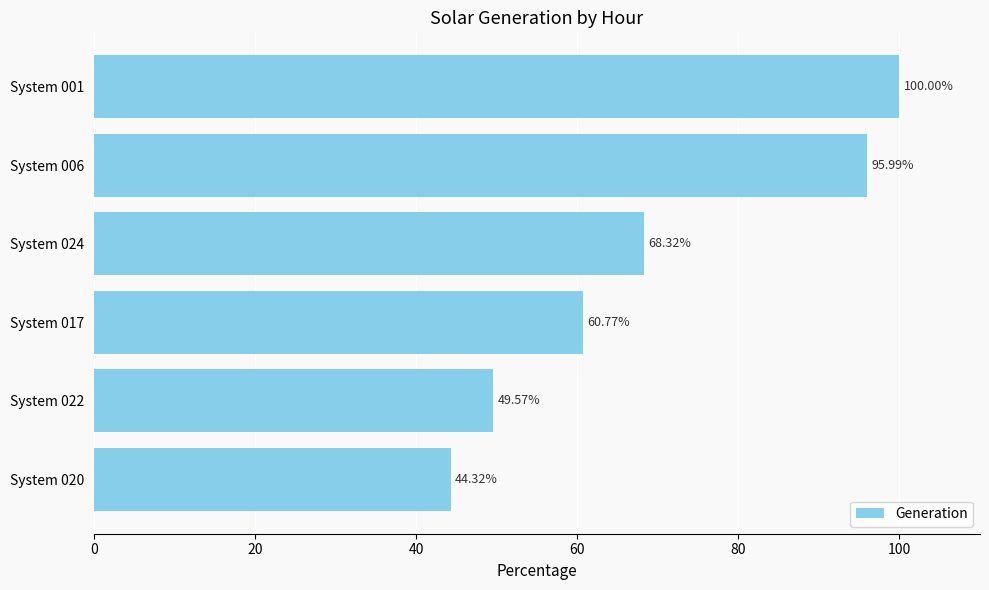

Where is the data nearest to the value 72?

System 024